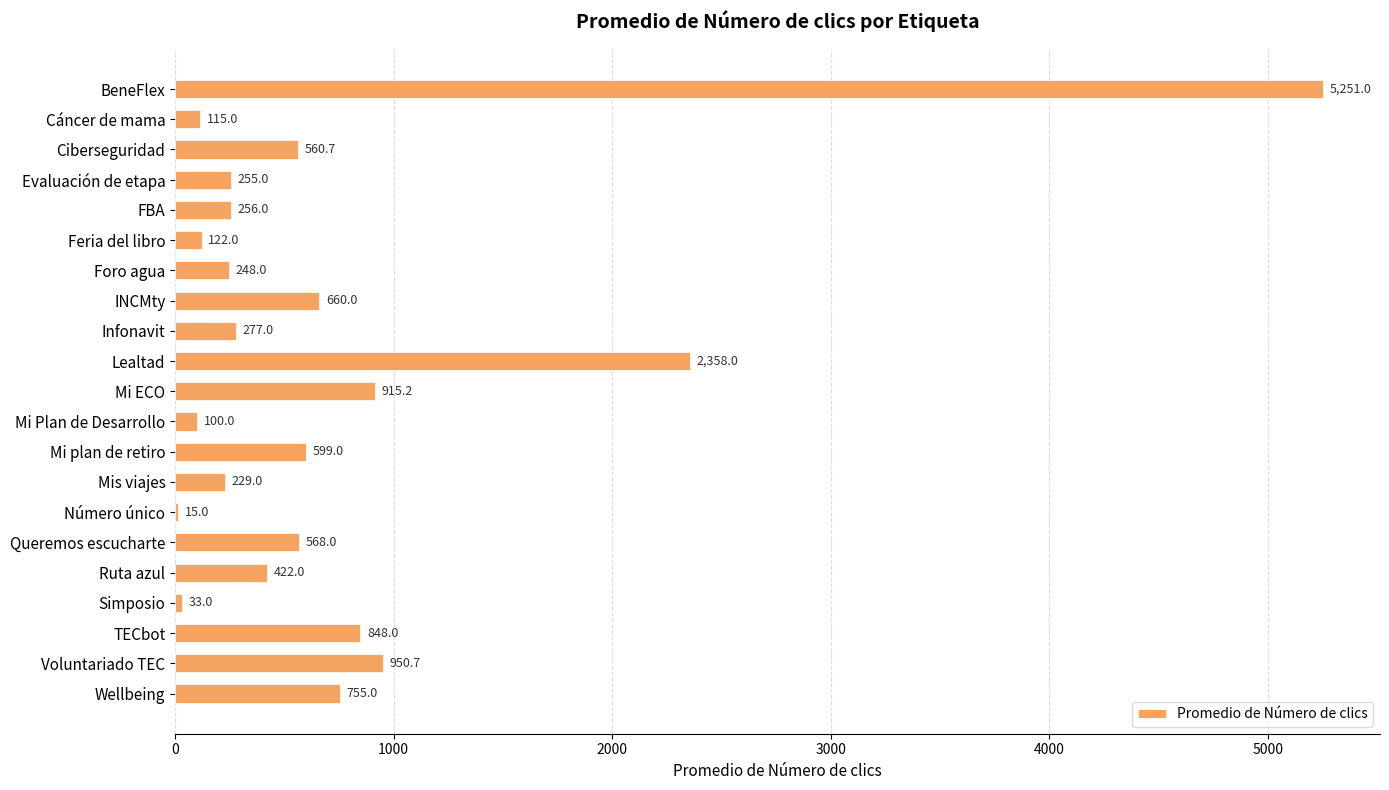

The chart shows a value of 422.0 at Ruta azul. True or false?

True